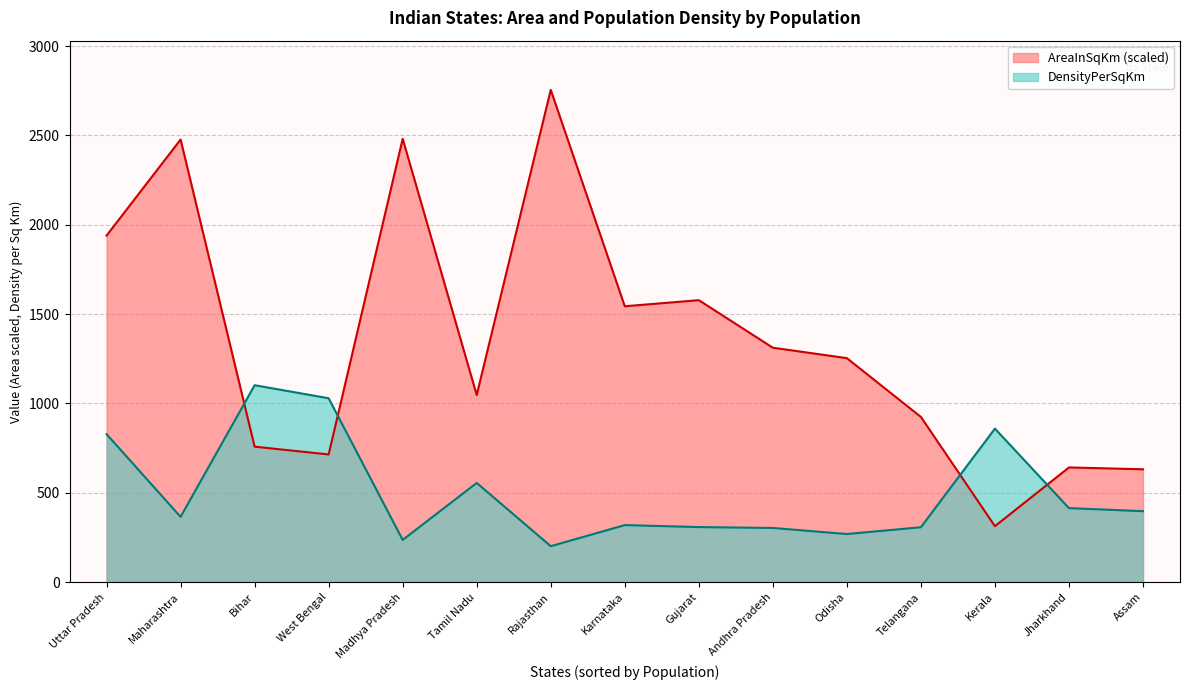

In DensityPerSqKm, how many points are higher than both neighbors (excluding endpoints)?

4